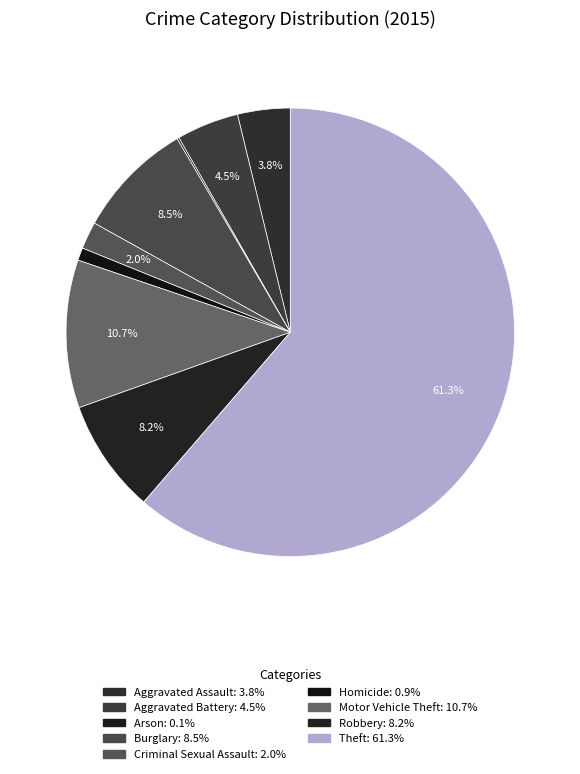

Is there any slice that represents more than half of the pie?

Yes